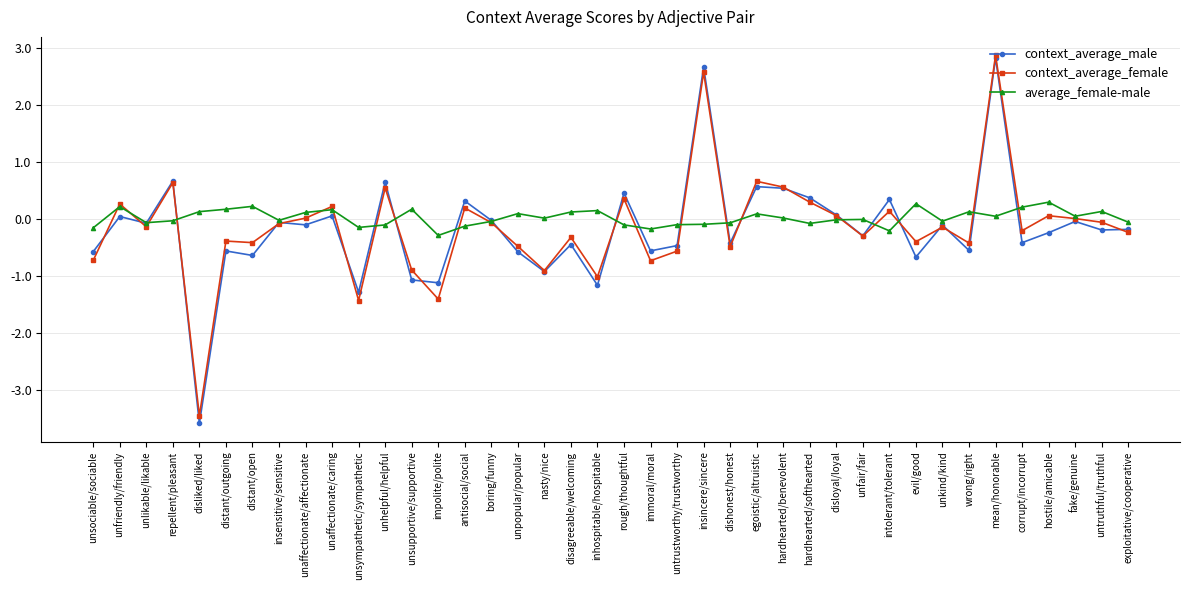

In context_average_male, how many points are lower than both neighbors (excluding endpoints)?

15